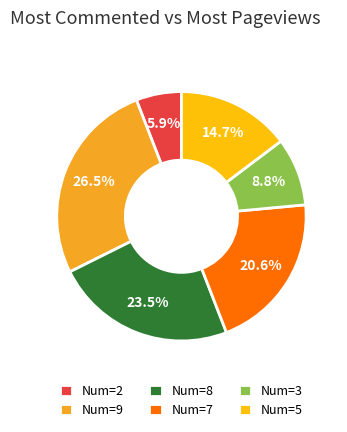

Combined, what portion of the pie is Num=7 and Num=9?

47.1%